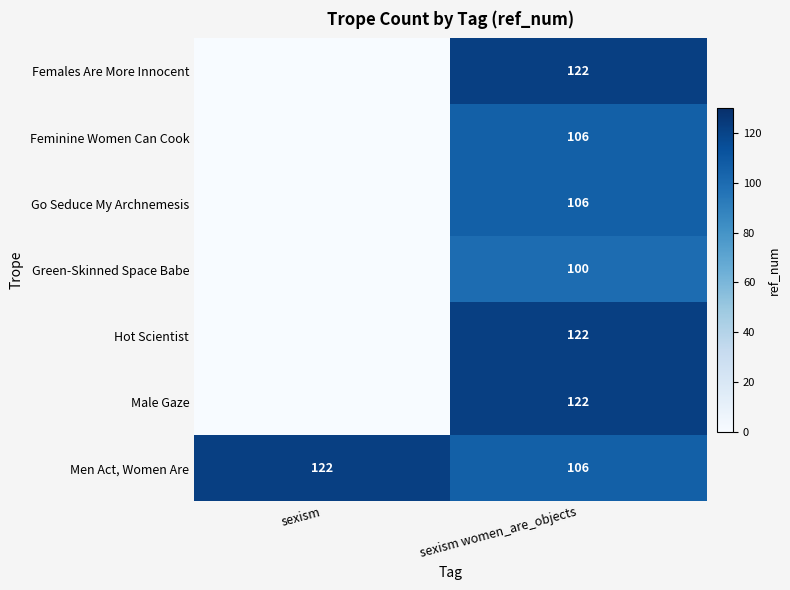

List the labels in order of Men Act, Women Are value, largest first.

sexism, sexism women_are_objects